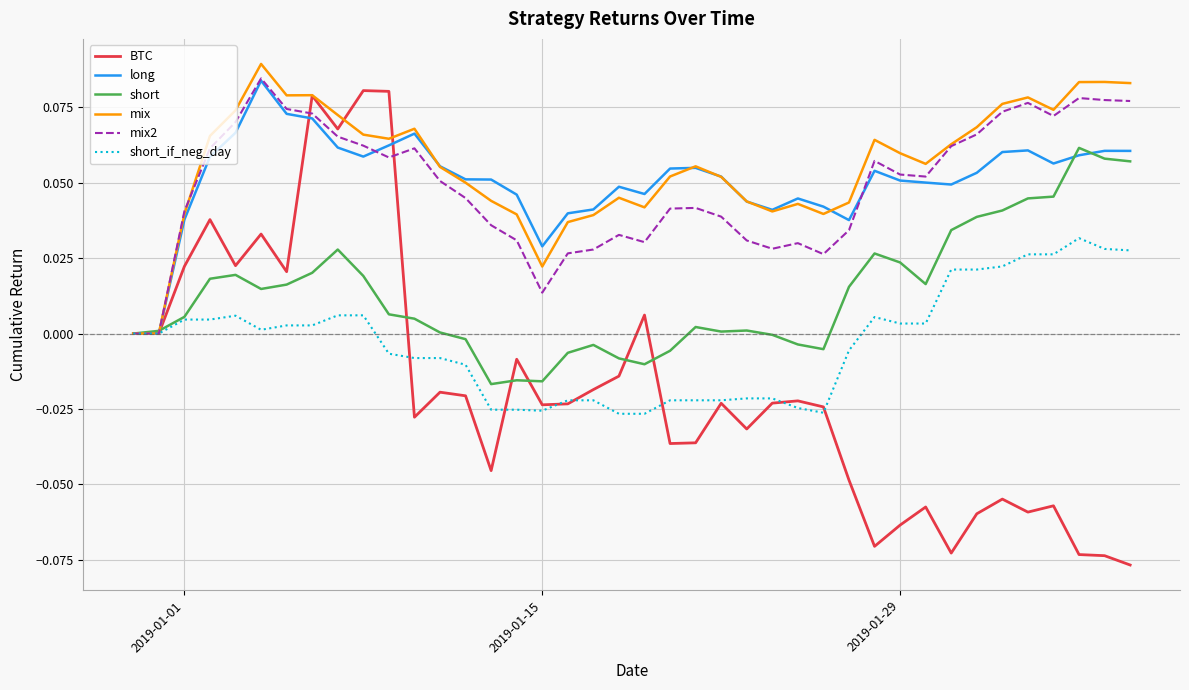

True or false: long has more than 1 points higher than both neighbors.

True